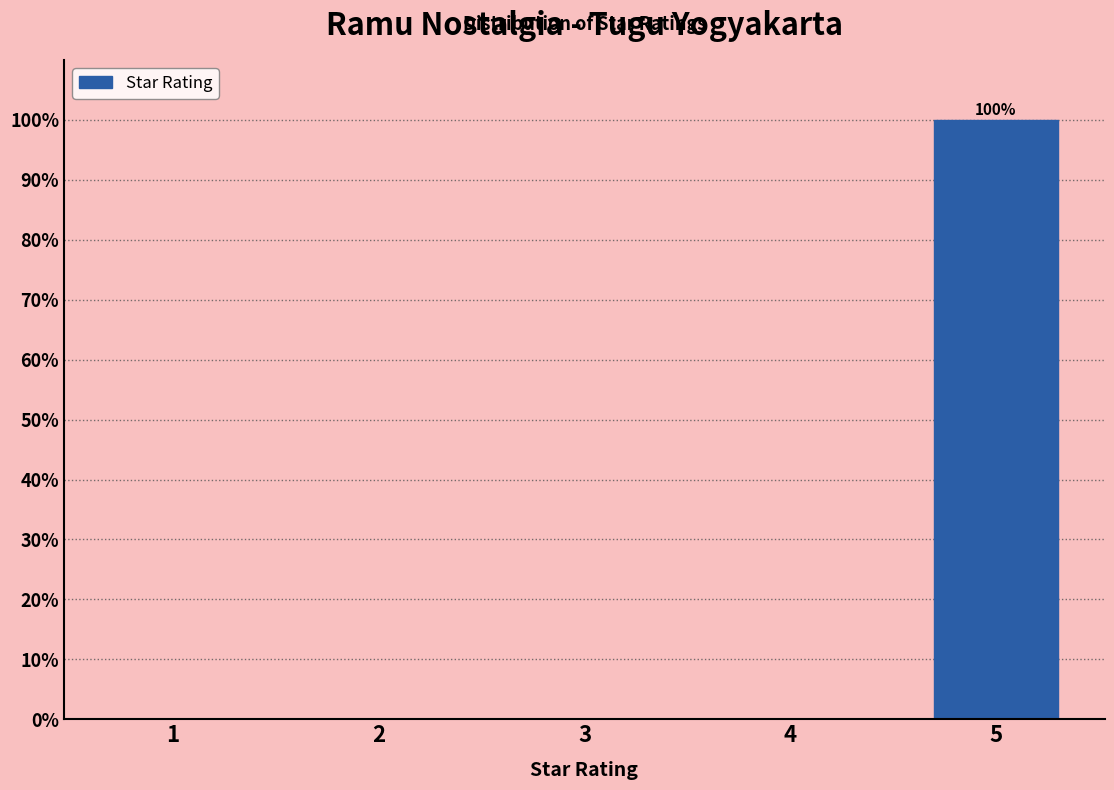

Over which range of the x-axis is the bar tallest?

4.5 to 5.5